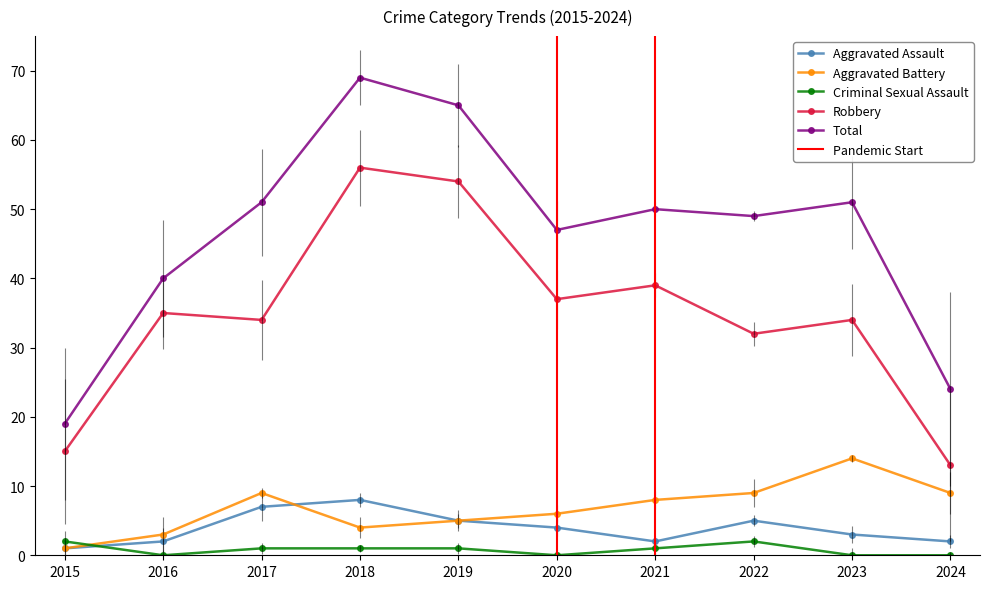

Does the chart display data point markers on the line(s)?

Yes